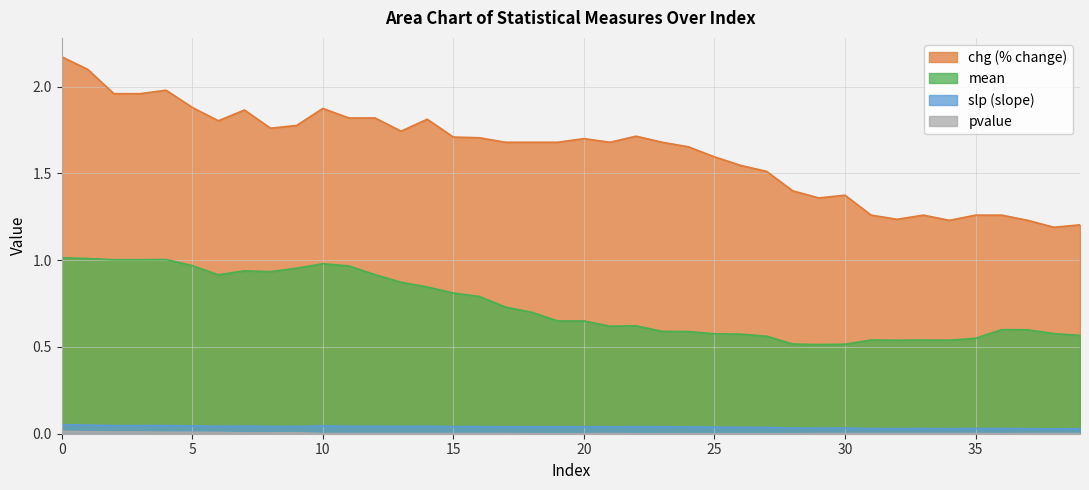

At 7, list the series in order from largest to smallest.

chg, mean, slp, pvalue